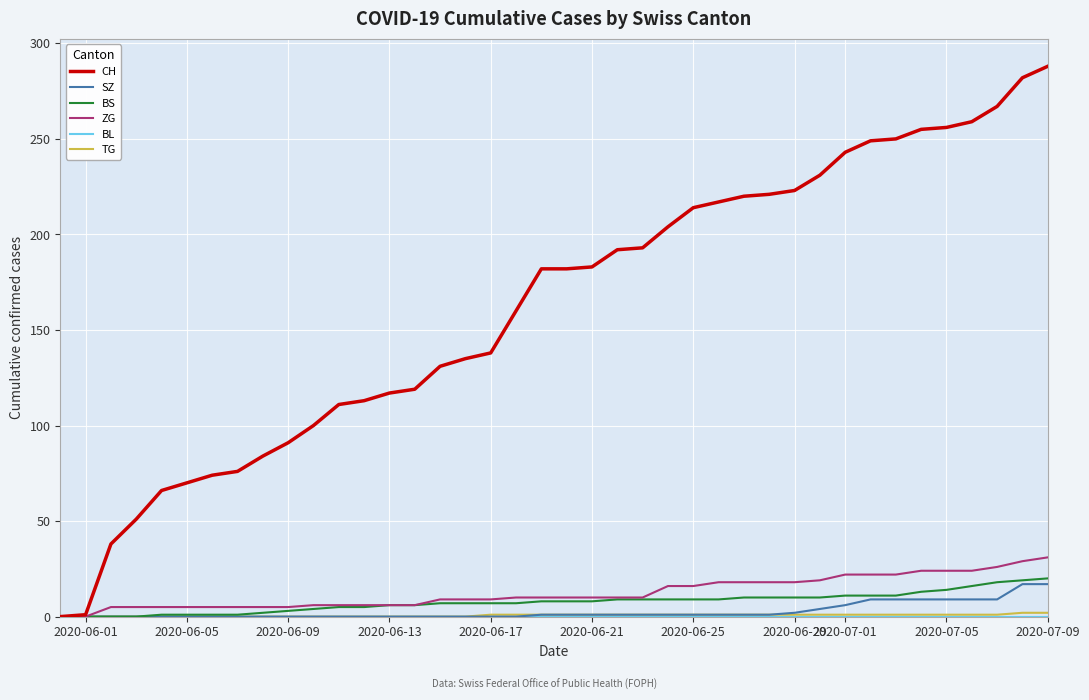

What is the maximum value shown in the chart?

288